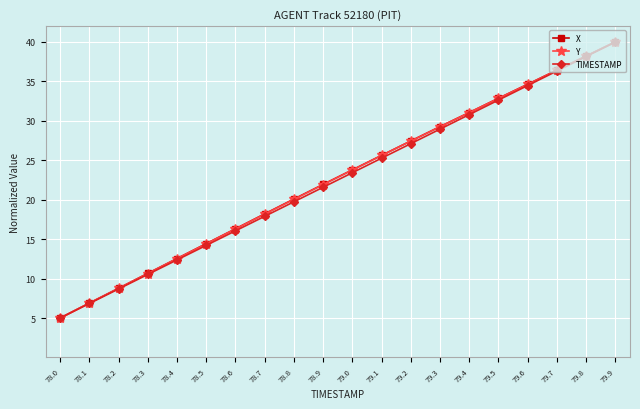

What position from the right is 78.7?

13